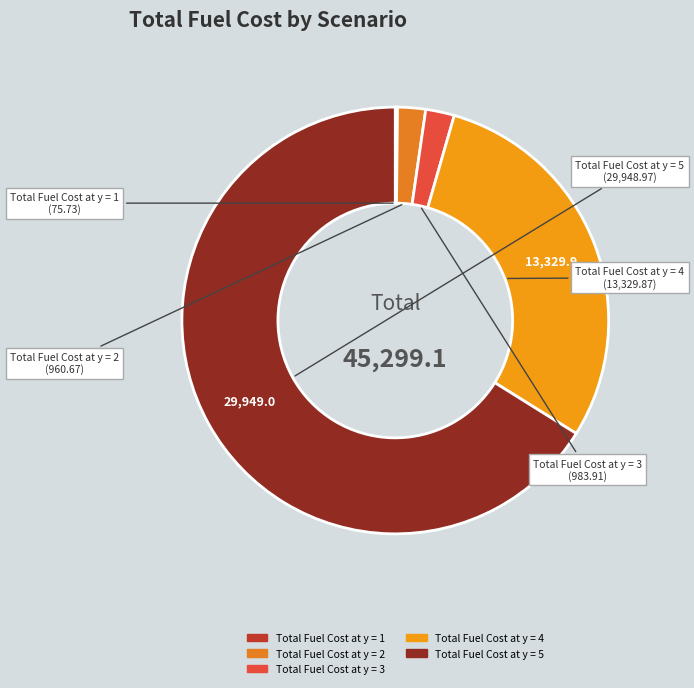

What is the majority slice?

Total Fuel Cost at y = 5